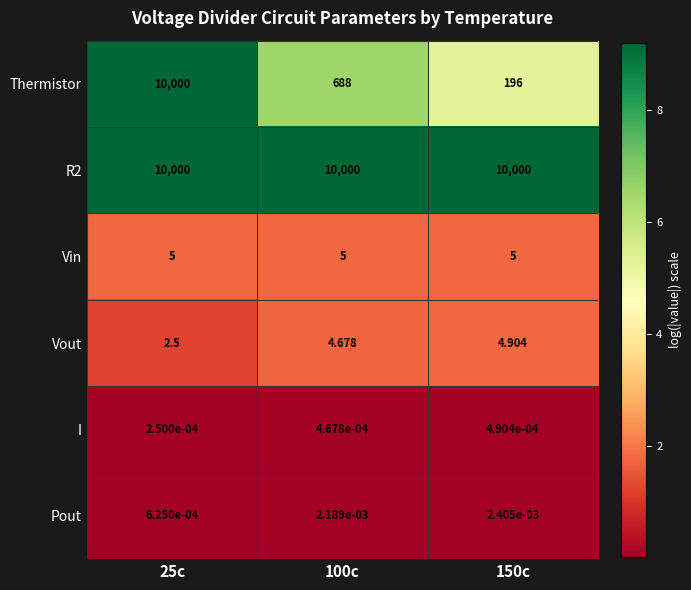

Is the value of I at 150c greater than the value of R2 at 150c?

No